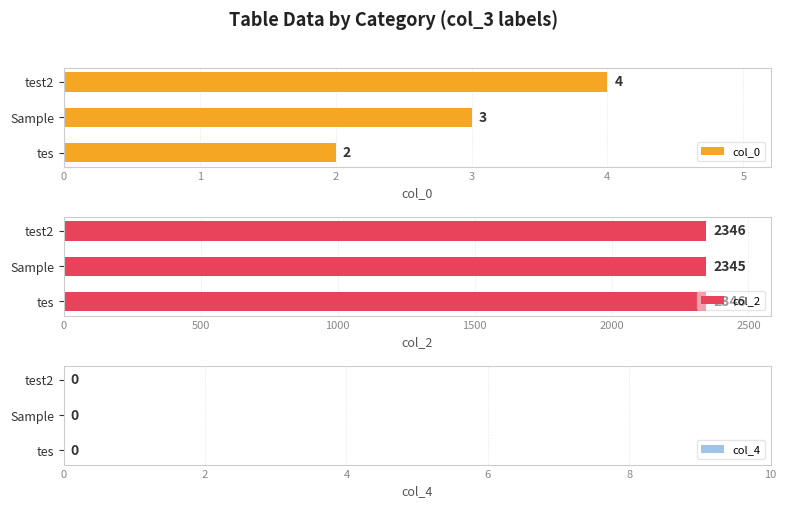

Does the chart contain any negative values?

No